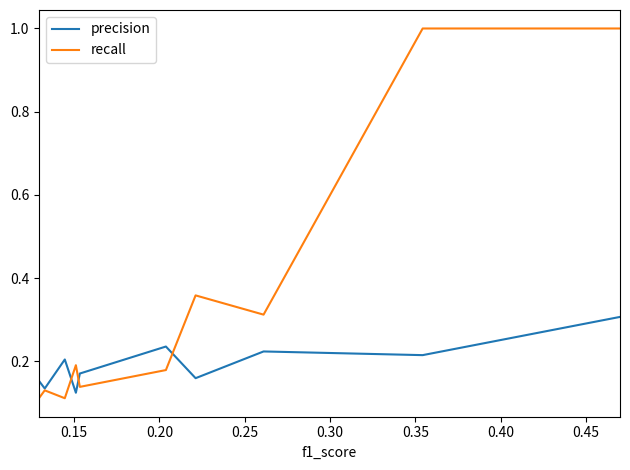

What is the difference between the second highest and second lowest values in the precision series?

0.1